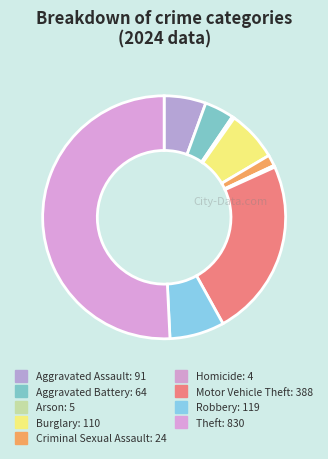

What is the largest slice in the pie chart?

Theft